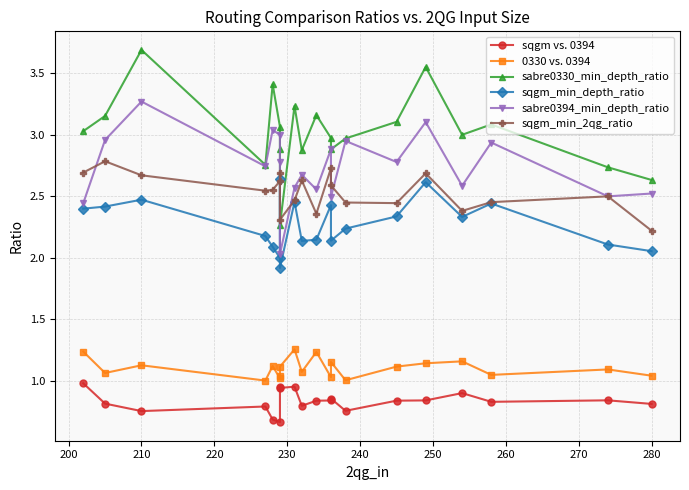

True or false: 0330 vs. 0394 has more than 2 points higher than both neighbors.

True